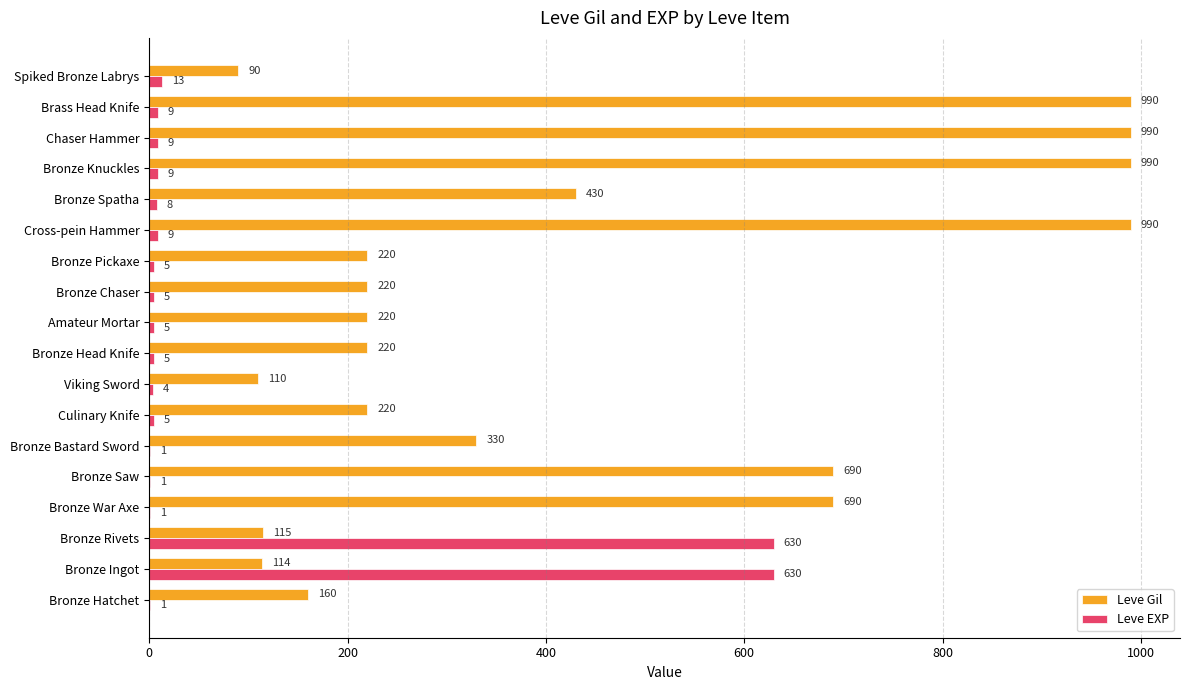

Which series has the largest total across all categories?

Leve Gil